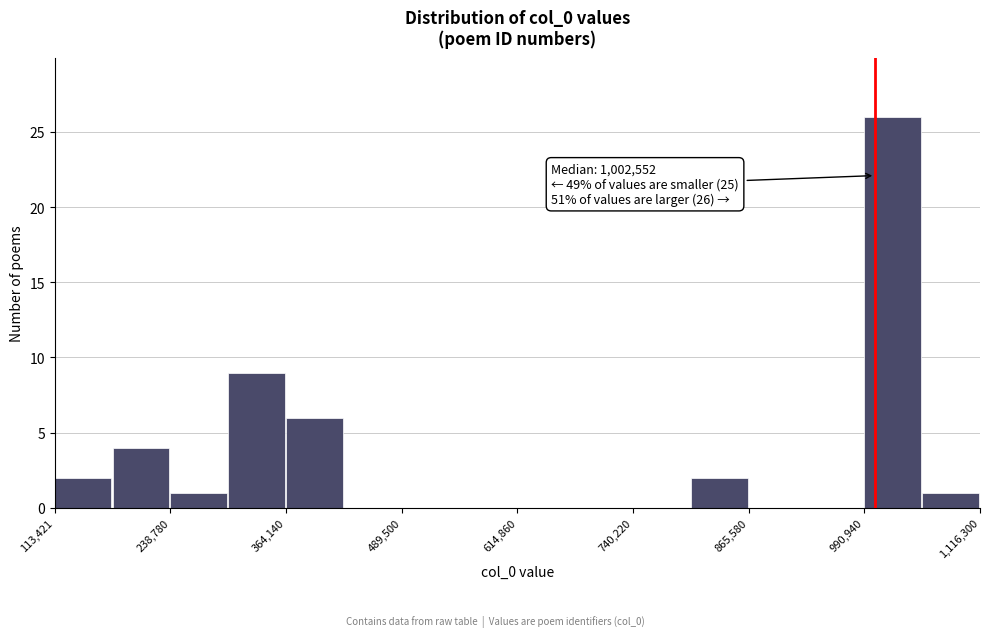

Read against the x-axis, roughly where is the centre of the tallest bar?

1020000